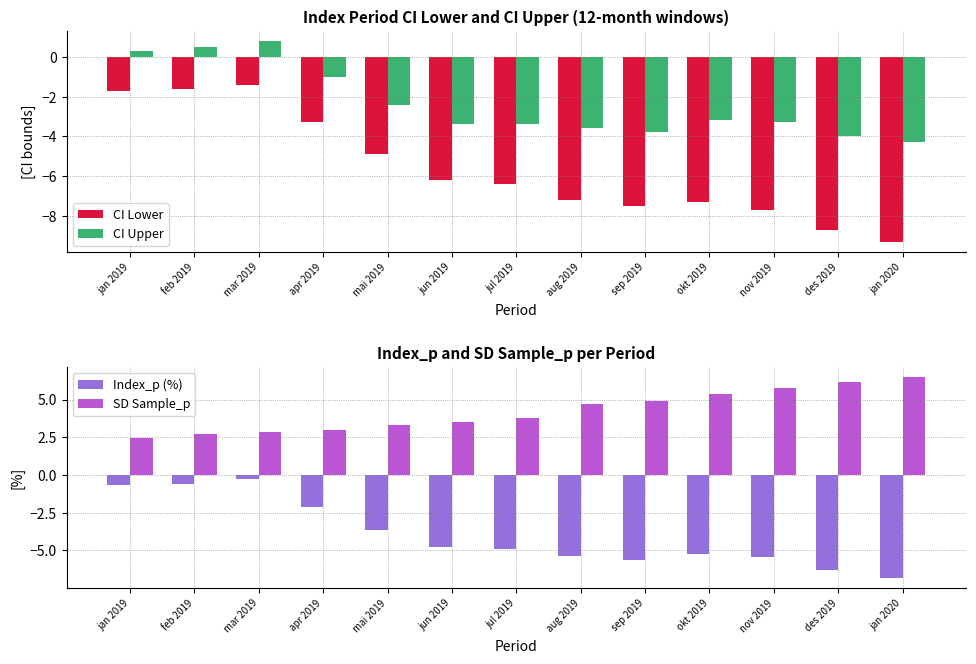

At which label is SD Sample_p closest to 4?

jul 2019